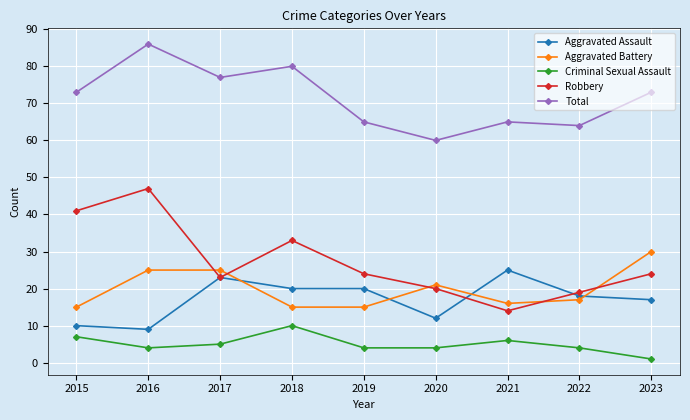

How many lines are shown in the chart?

5